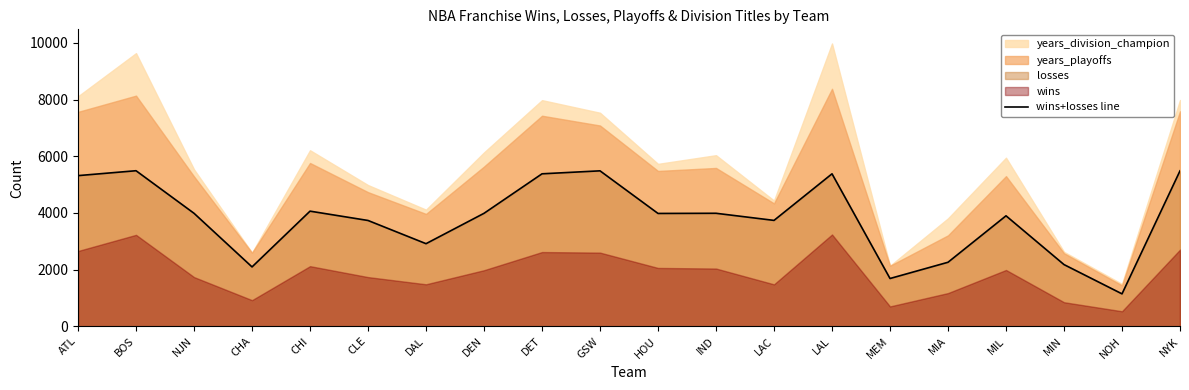

Where does the data first go above 3989?

ATL